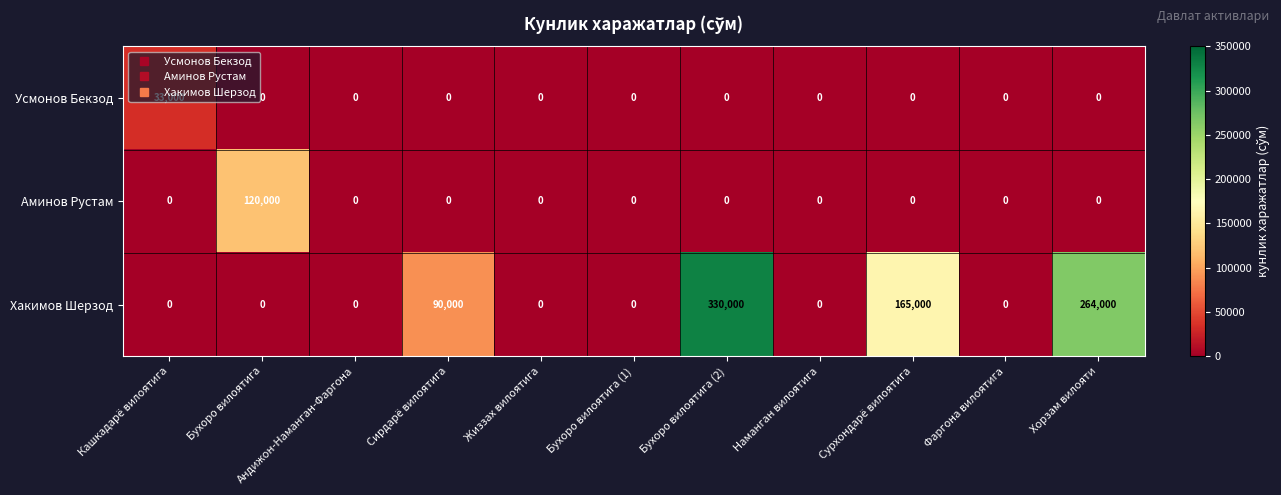

At how many categories does at least one series exceed 268045?

1